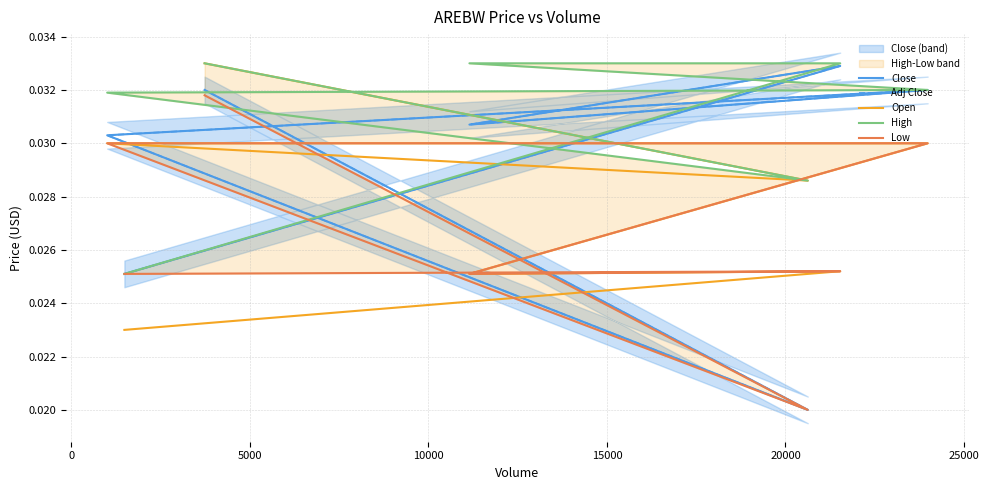

True or false: High and Open intersect in this chart.

False